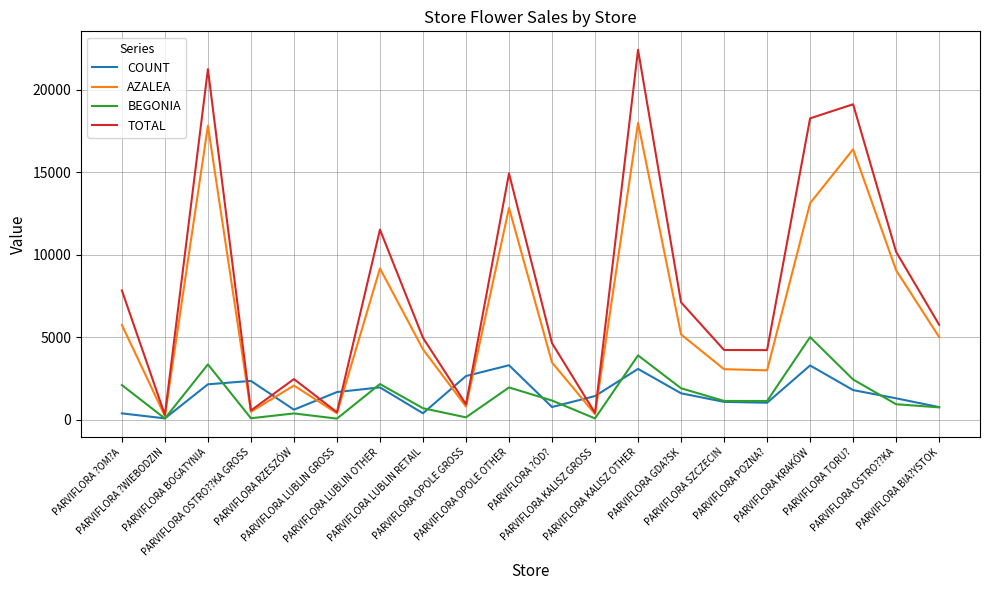

How many values in the TOTAL series are below 5749?

10